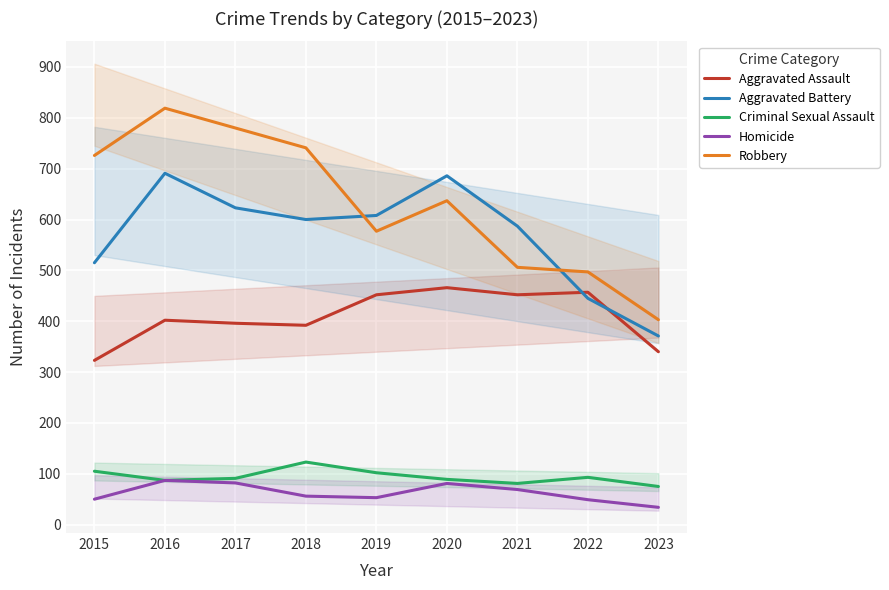

Does the chart display data point markers on the line(s)?

No